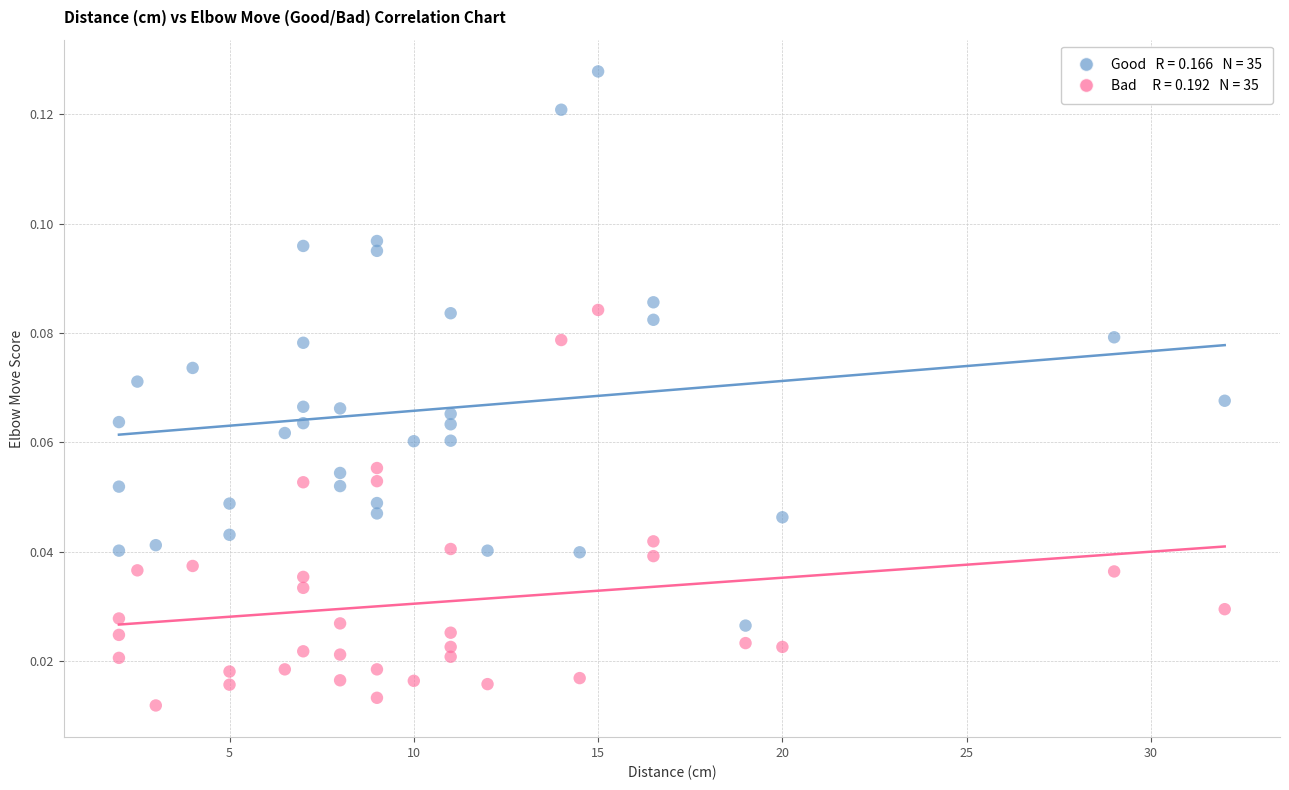

Across all data points, what is the range of X values (max minus min)?

30.0